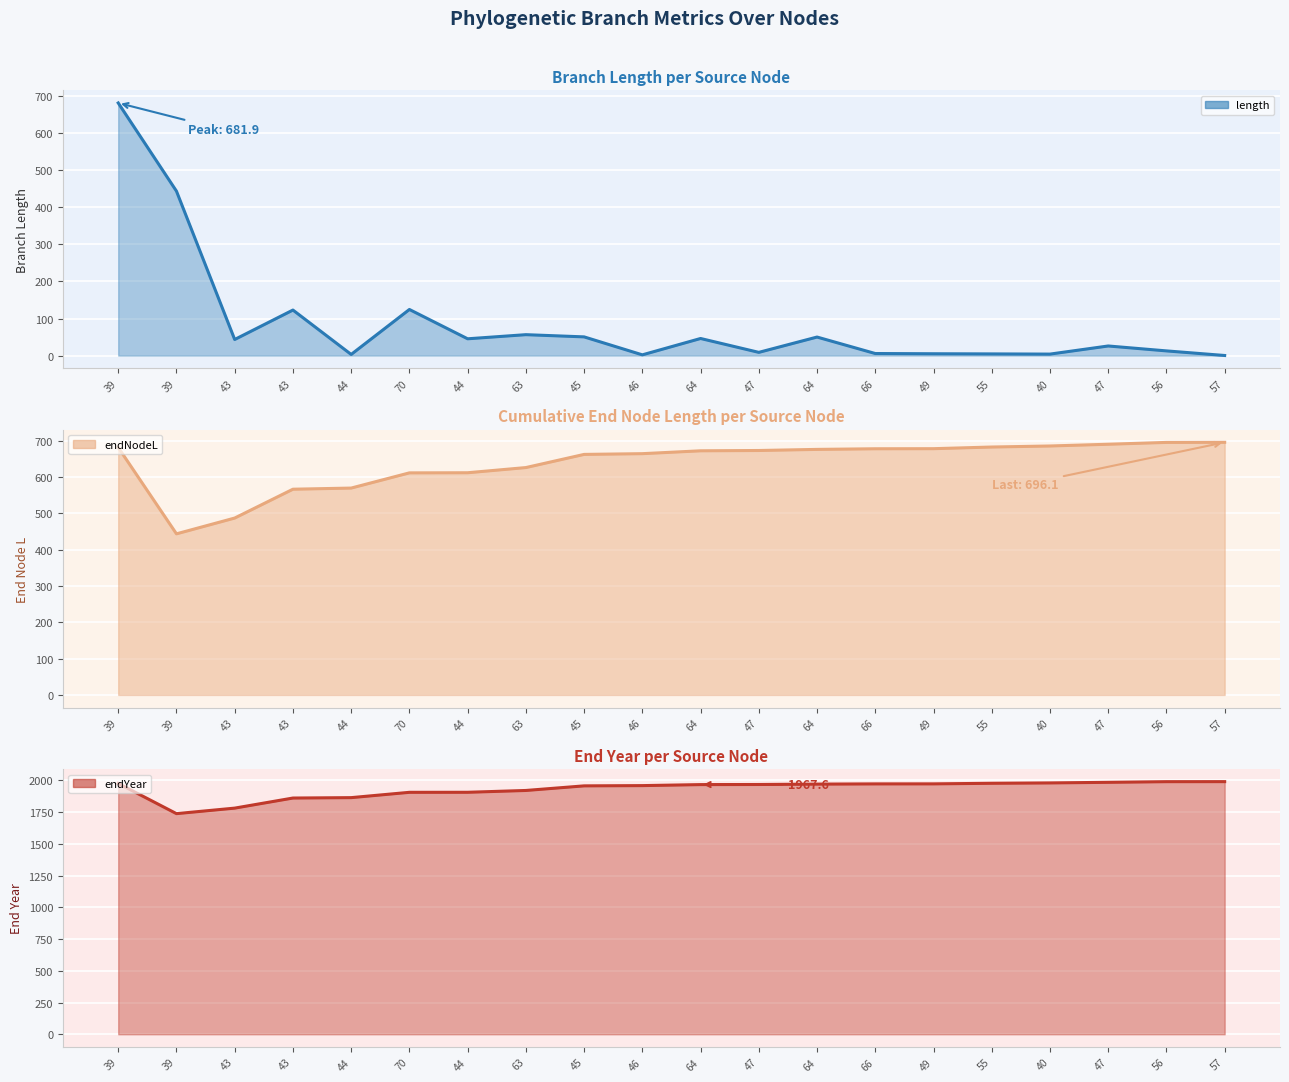

What is the sum of the length values at 44 and 44?

48.5